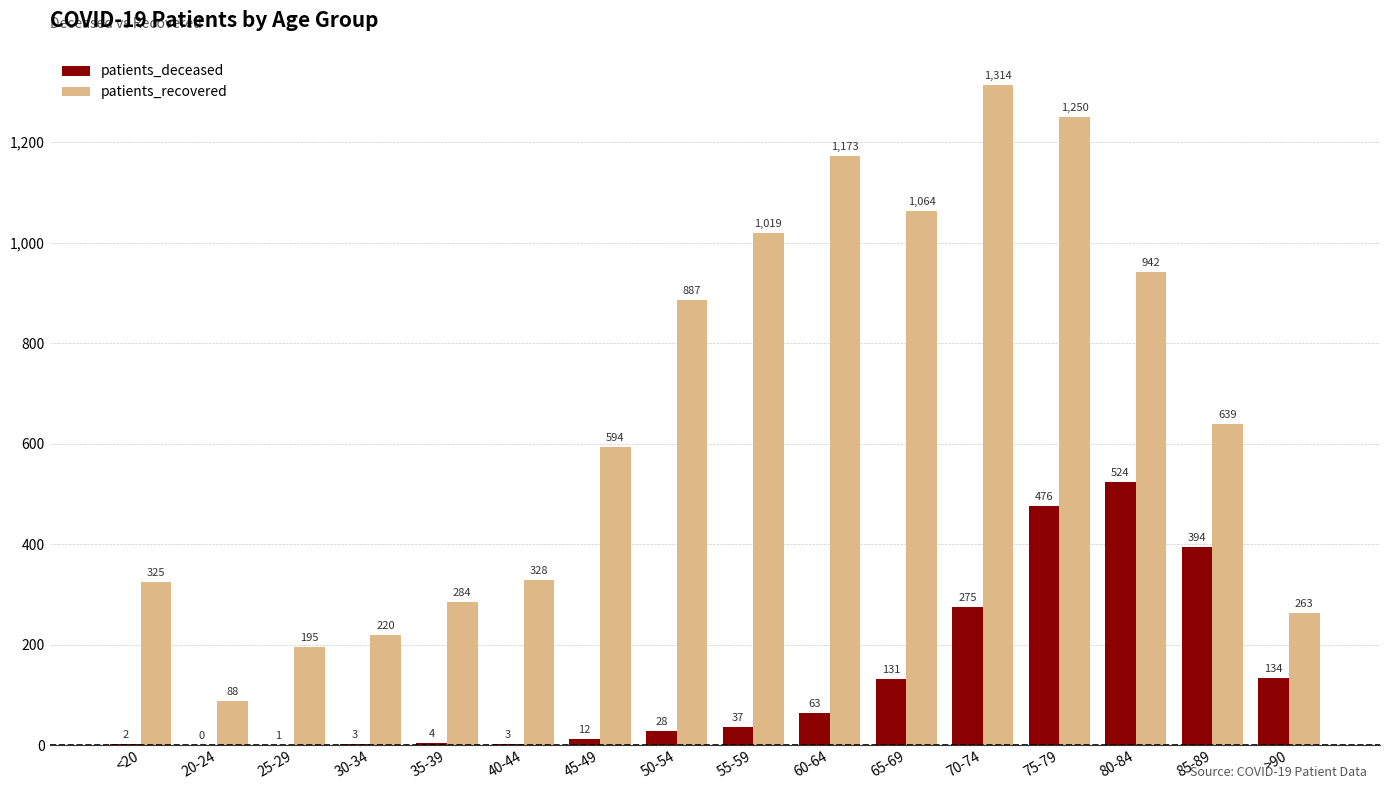

Reading left to right, extract all data points from this chart.

patients_deceased: <20=2	20-24=0	25-29=1	30-34=3	35-39=4	40-44=3	45-49=12	50-54=28	55-59=37	60-64=63	65-69=131	70-74=275	75-79=476	80-84=524	85-89=394	>90=134
patients_recovered: <20=325	20-24=88	25-29=195	30-34=220	35-39=284	40-44=328	45-49=594	50-54=887	55-59=1019	60-64=1173	65-69=1064	70-74=1314	75-79=1250	80-84=942	85-89=639	>90=263